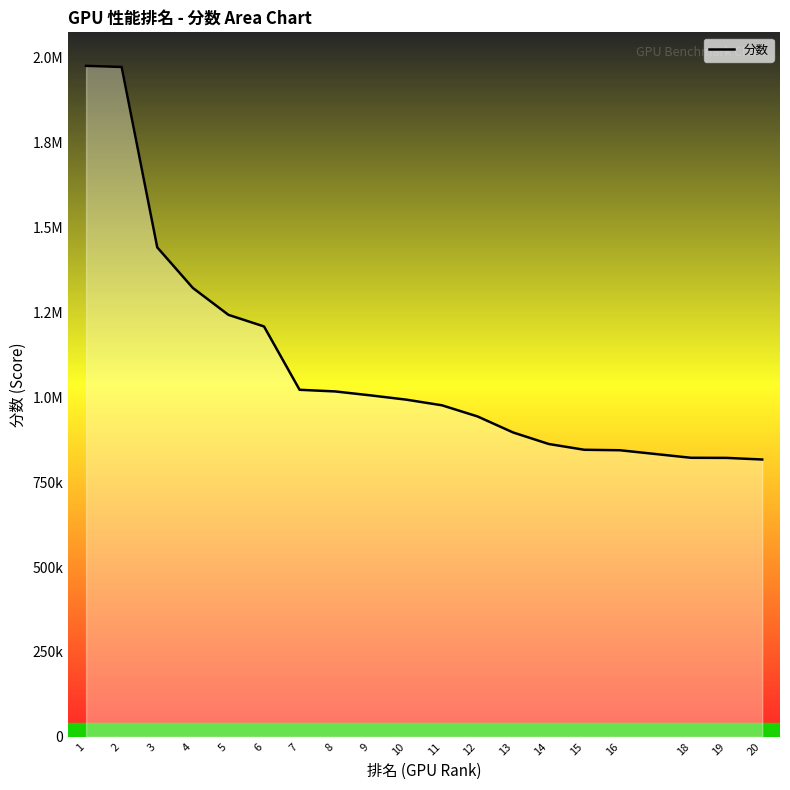

What is the change in value from 8 to 12?

-73641